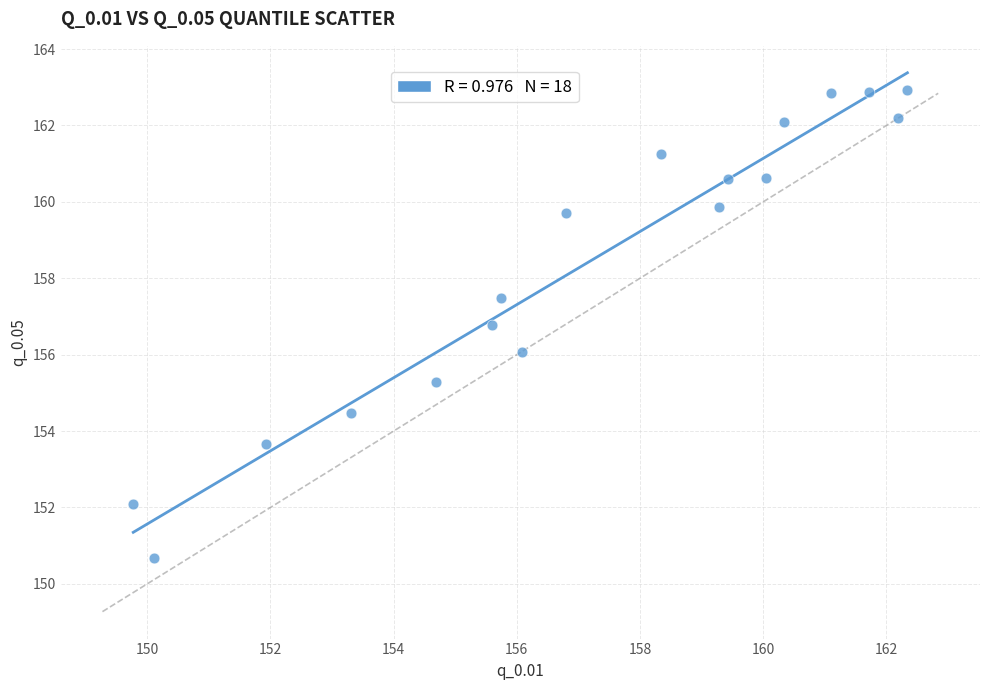

What is the range of Y values (max minus min)?

12.2